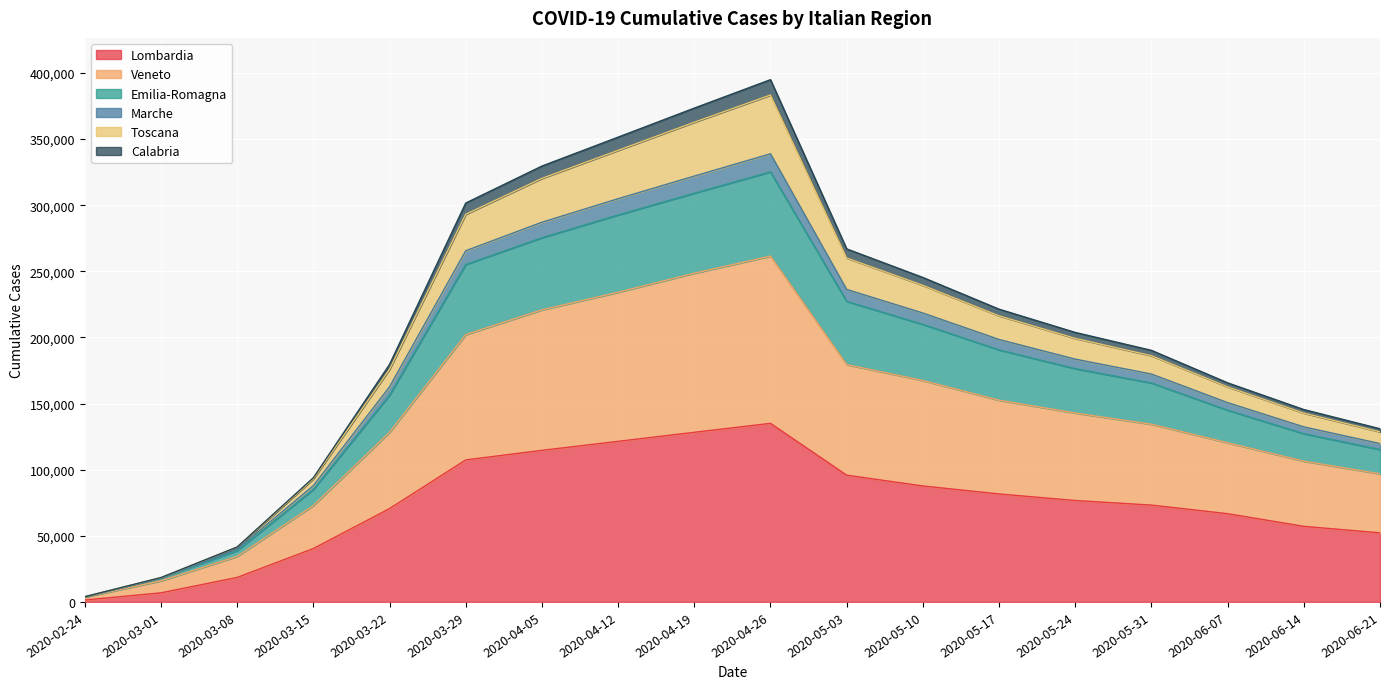

At how many categories does at least one series exceed 247155?

6